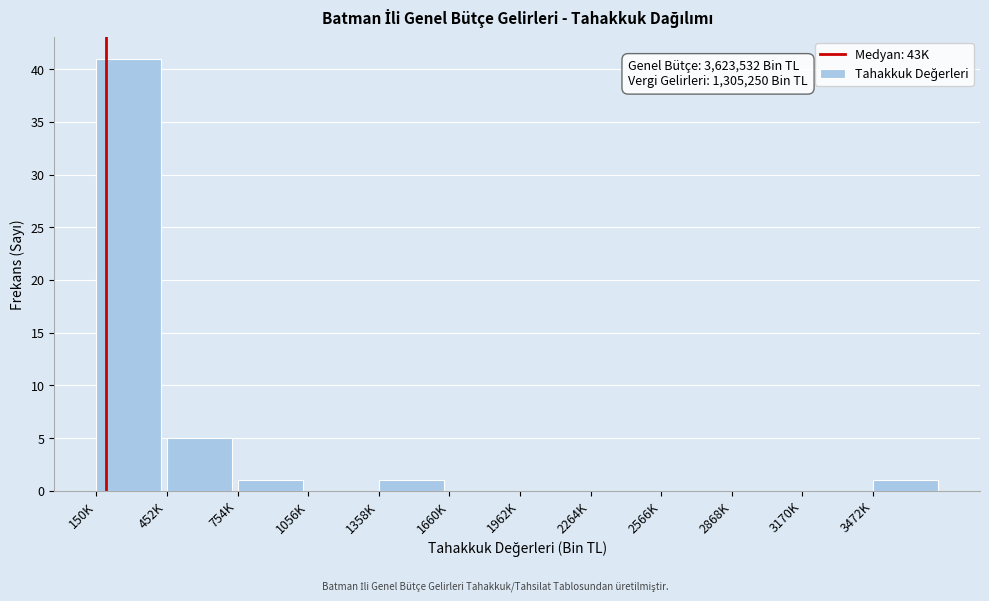

Reading right to left, transcribe all the data shown in this chart.

3472K=1	3170K=0	2868K=0	2566K=0	2264K=0	1962K=0	1660K=0	1358K=1	1056K=0	754K=1	452K=5	150K=41